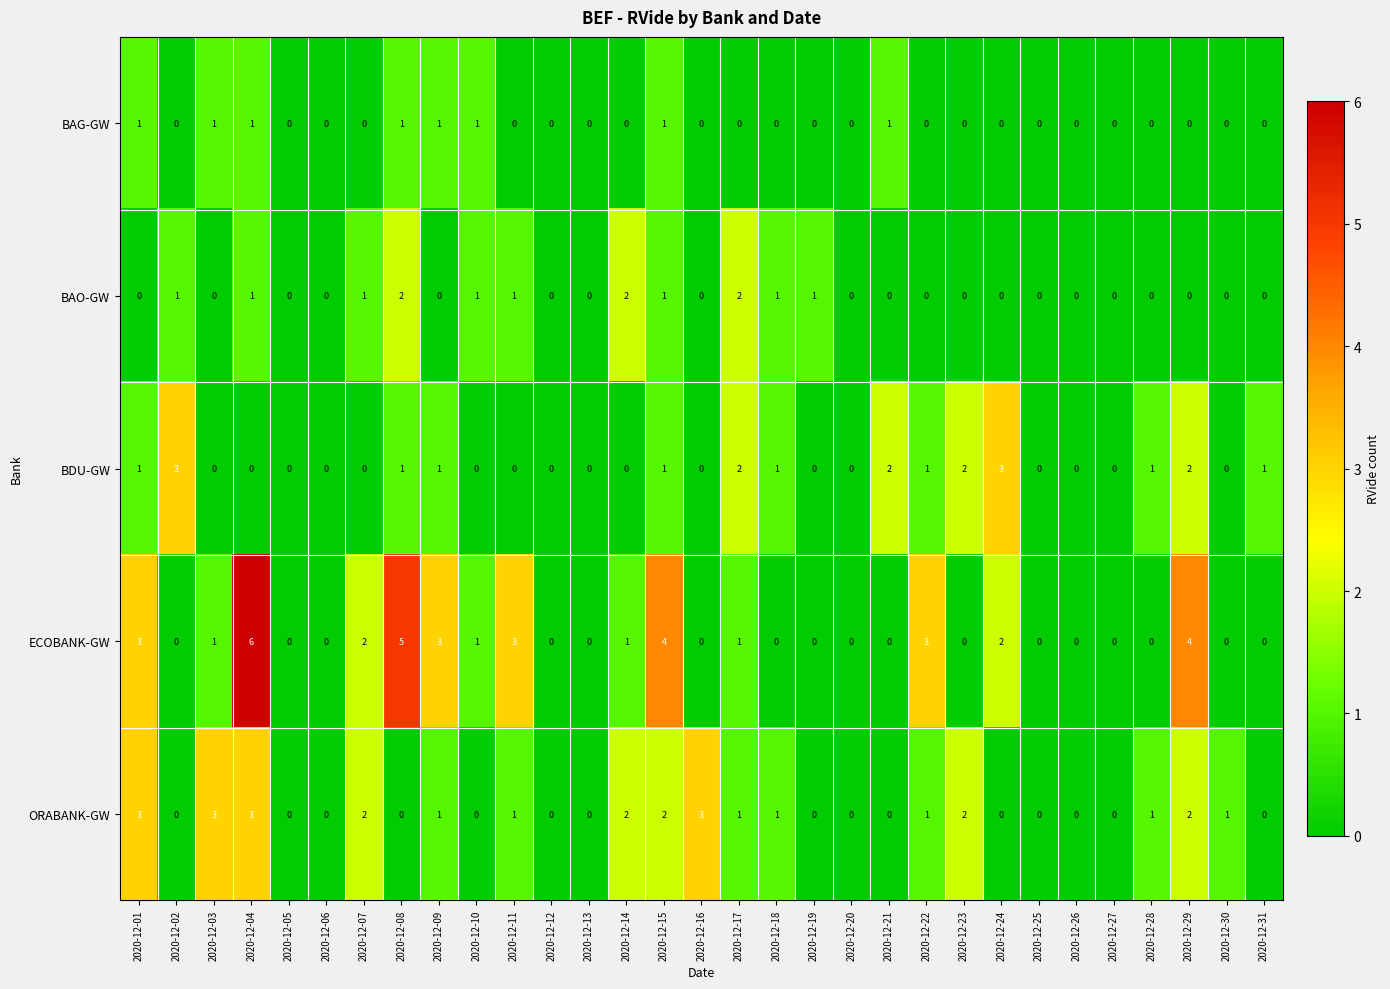

What is the spread (max minus min) of values at 2020-12-16?

3